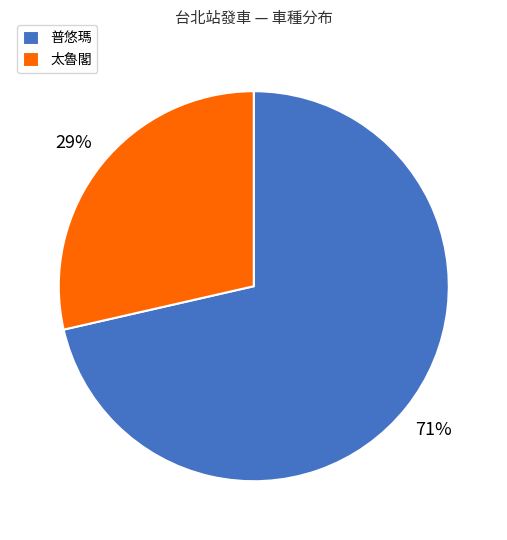

Which category accounts for the majority?

普悠瑪